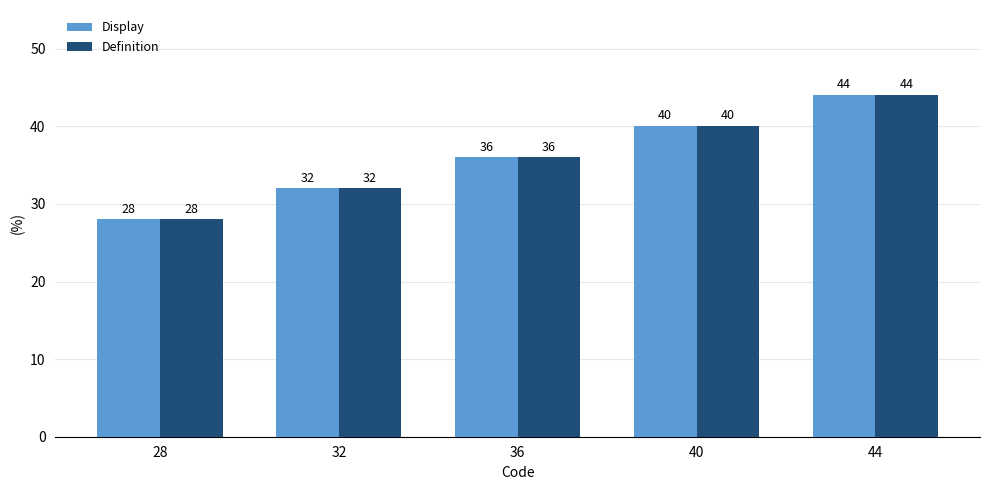

Is it true that Display equals 19 at 28?

False